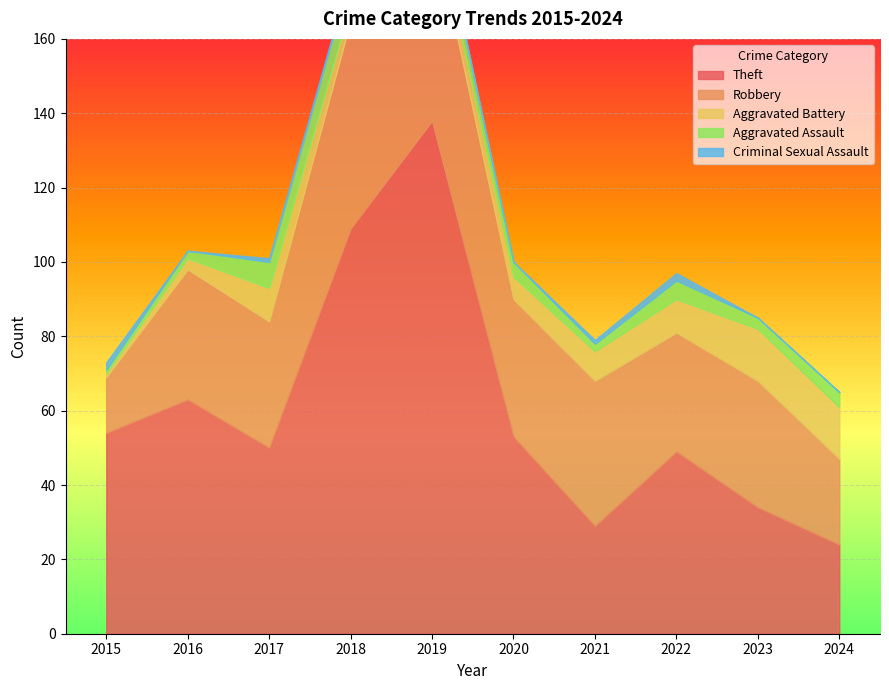

How many values in the Aggravated Assault series are below 4?

4